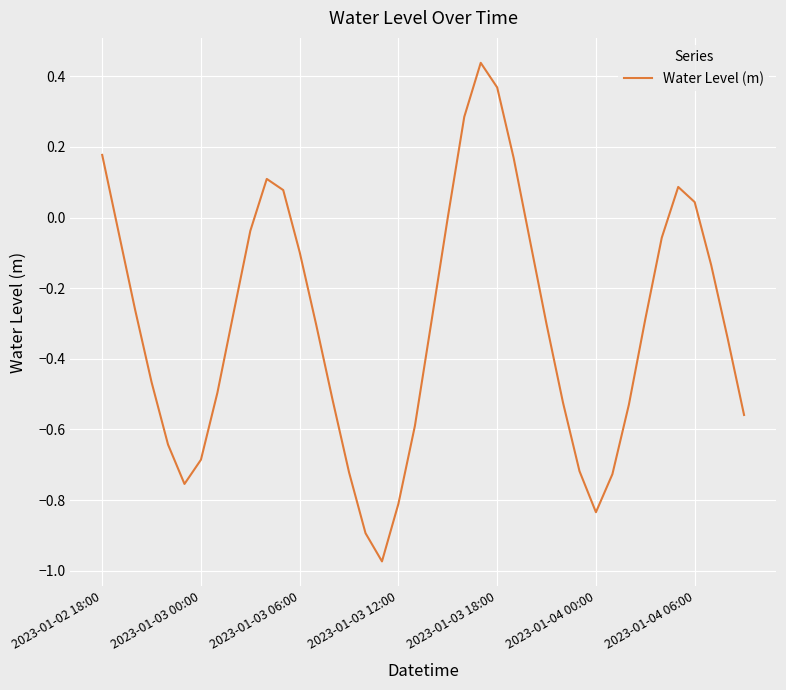

Does the chart have visible grid lines?

Yes